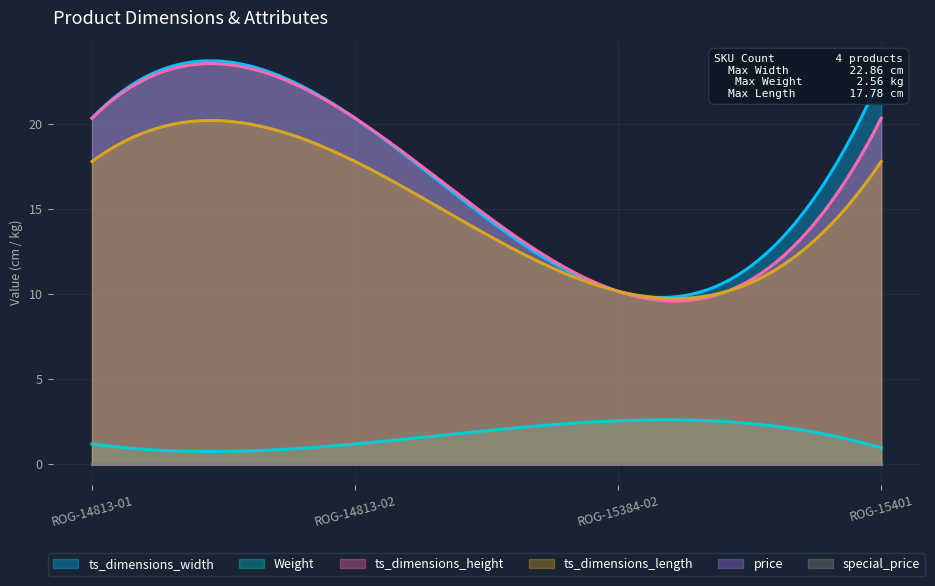

What is the label of the 4th point from the left?

ROG-15401